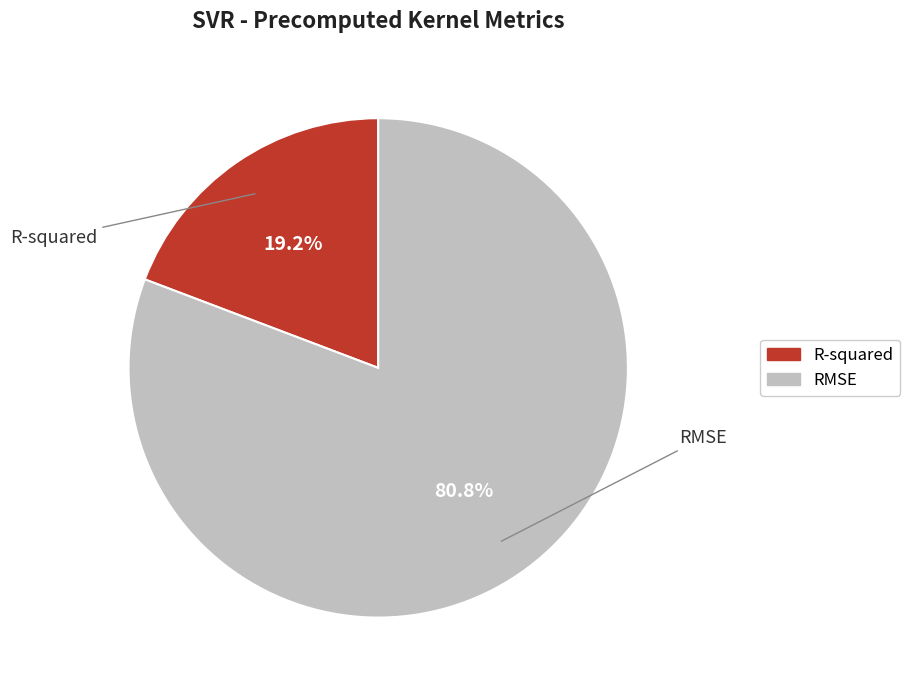

What percentage is NOT represented by RMSE?

19.2%